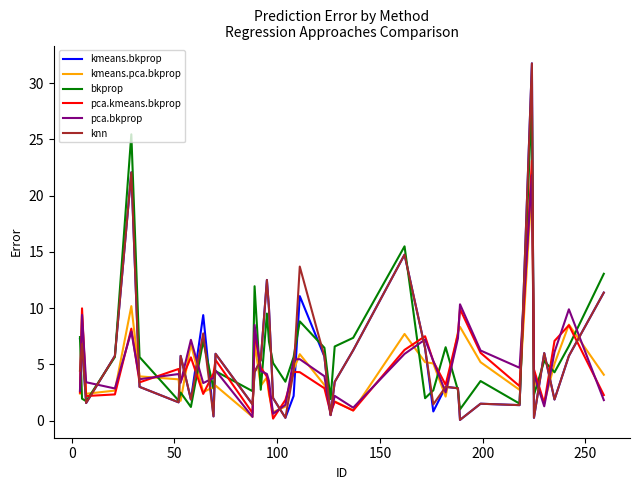

What is the maximum value shown in the chart?

31.8